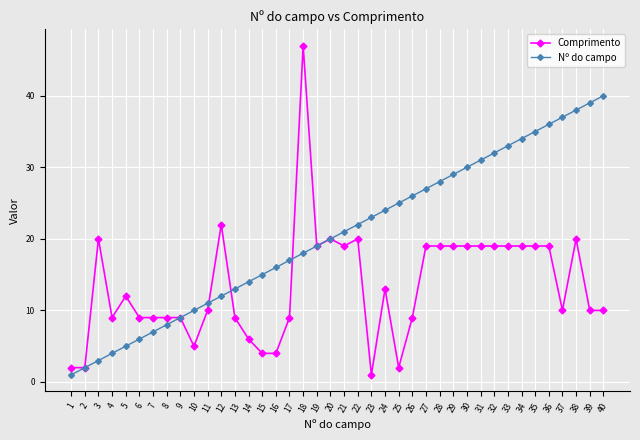

Reading left to right, extract all data points from this chart.

Comprimento: 2	2	20	9	12	9	9	9	9	5	10	22	9	6	4	4	9	47	19	20	19	20	1	13	2	9	19	19	19	19	19	19	19	19	19	19	10	20	10	10
Nº do campo: 1	2	3	4	5	6	7	8	9	10	11	12	13	14	15	16	17	18	19	20	21	22	23	24	25	26	27	28	29	30	31	32	33	34	35	36	37	38	39	40